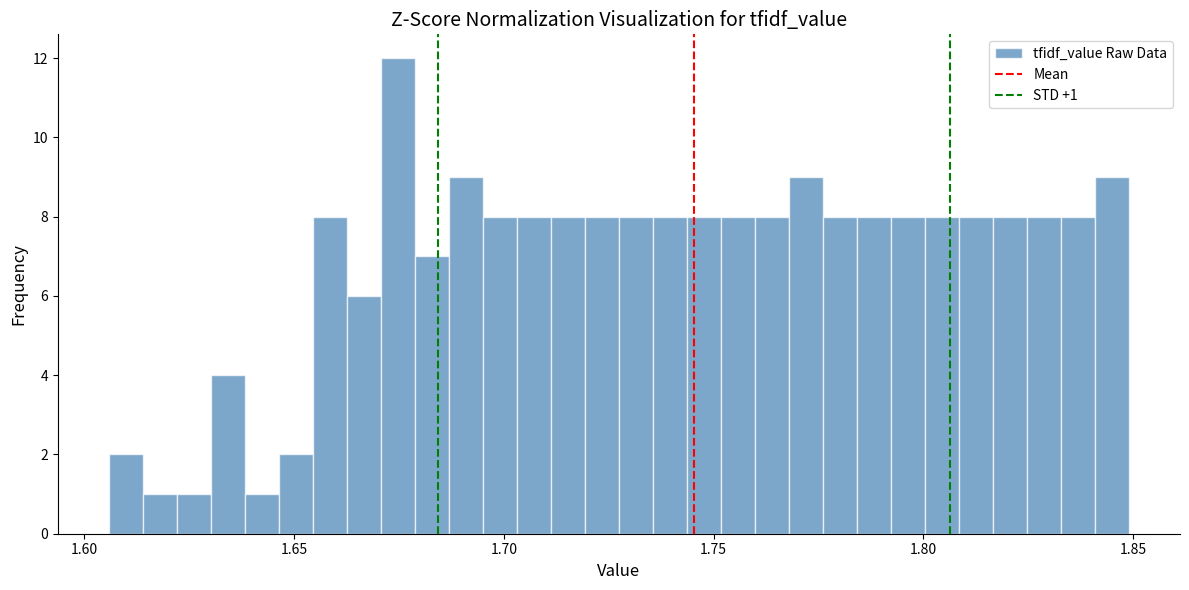

Read against the x-axis, roughly where is the centre of the tallest bar?

1.675